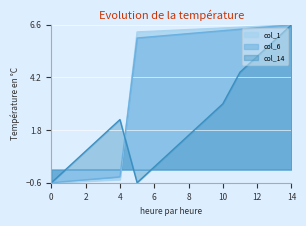

At which category is the sum across all series the highest?

14